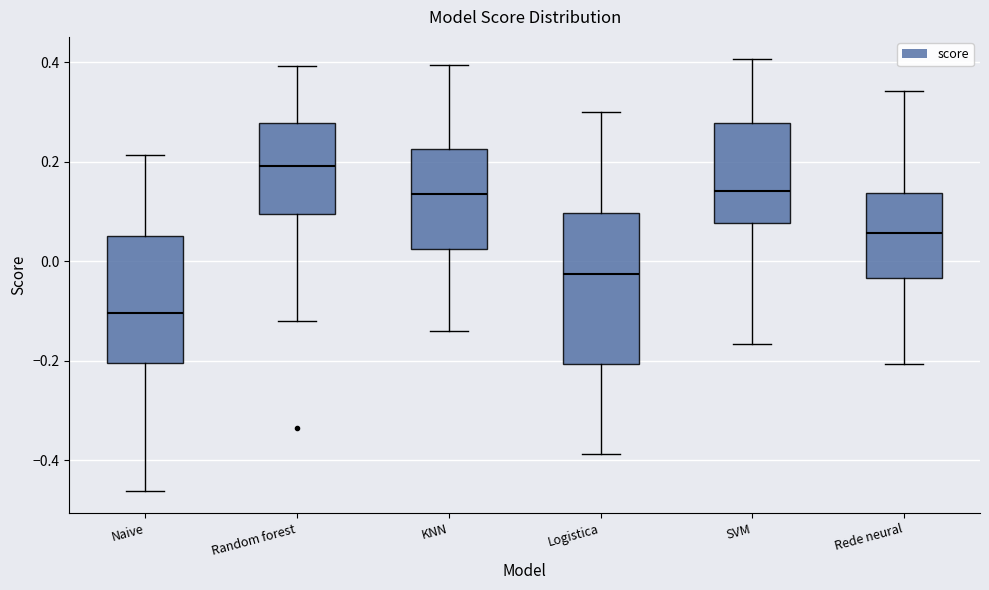

Comparing the boxes themselves (not the whiskers), which one is the tallest?

Logistica